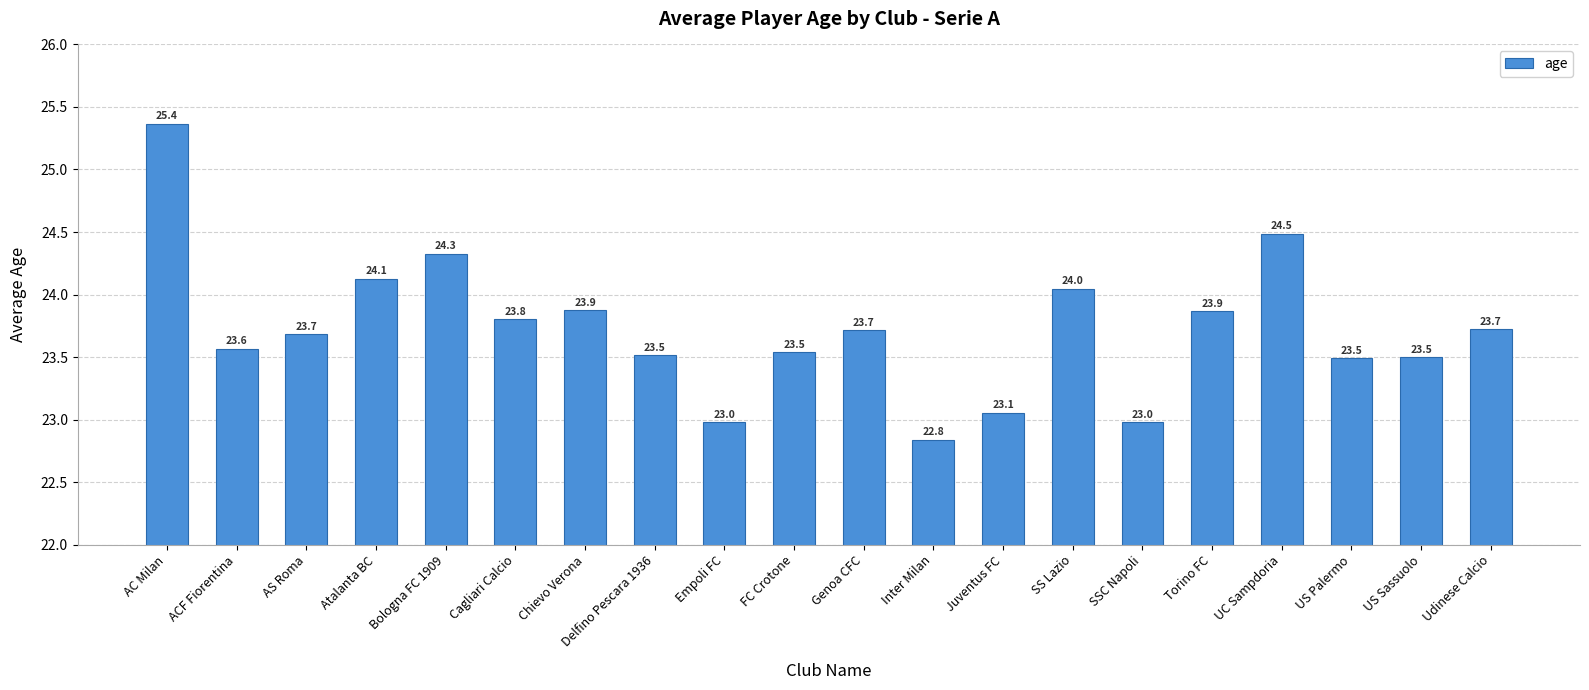

At which category does the chart reach its peak across all series?

AC Milan